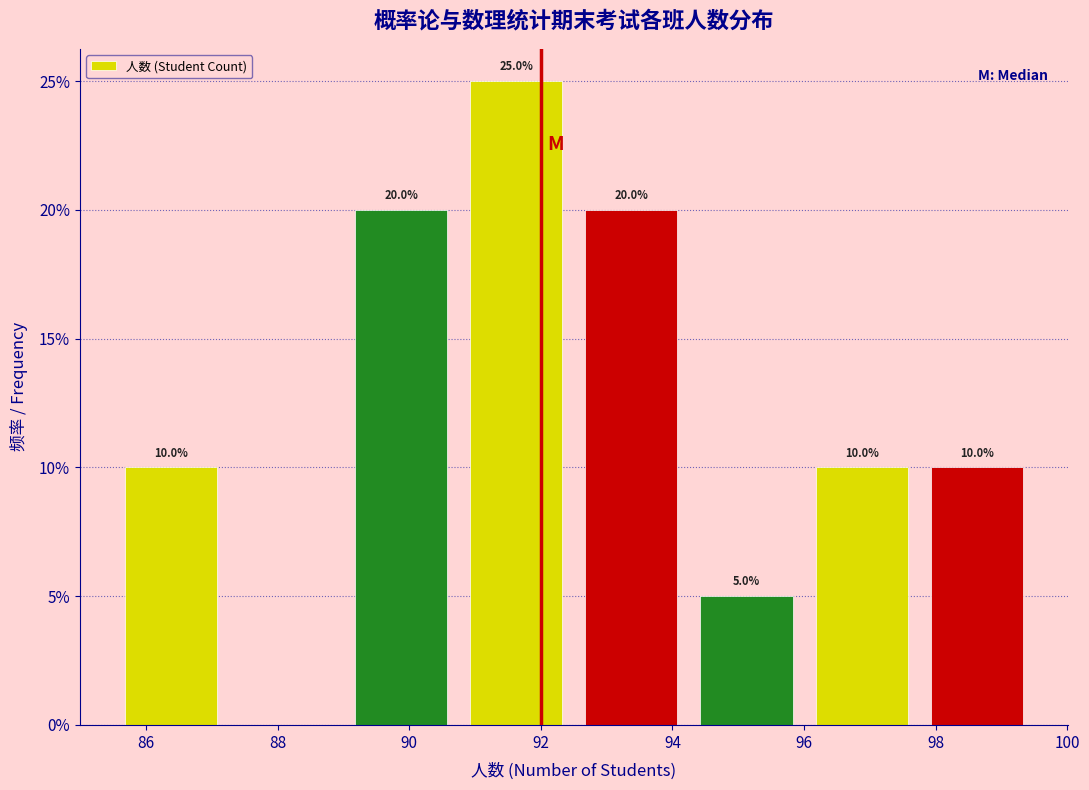

Over which range of the x-axis is the bar tallest?

90.75 to 92.50